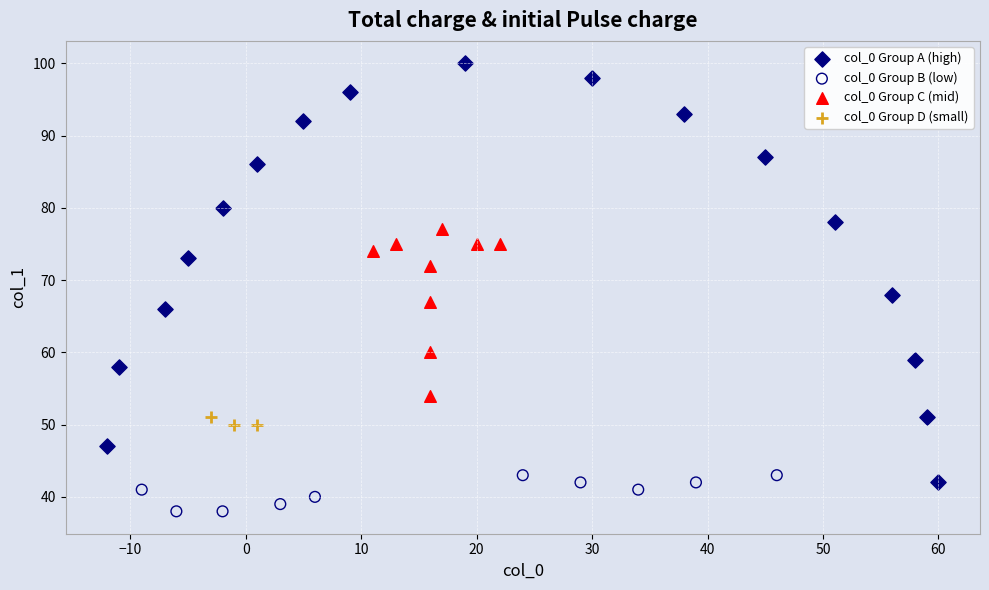

Which series has the widest spread of Y values?

col_0 Group A (high)